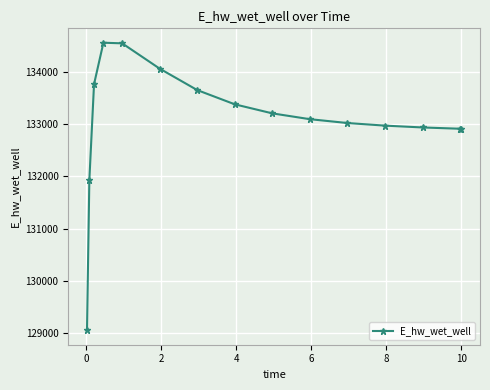

What is the difference between the maximum and minimum values?

5518.7